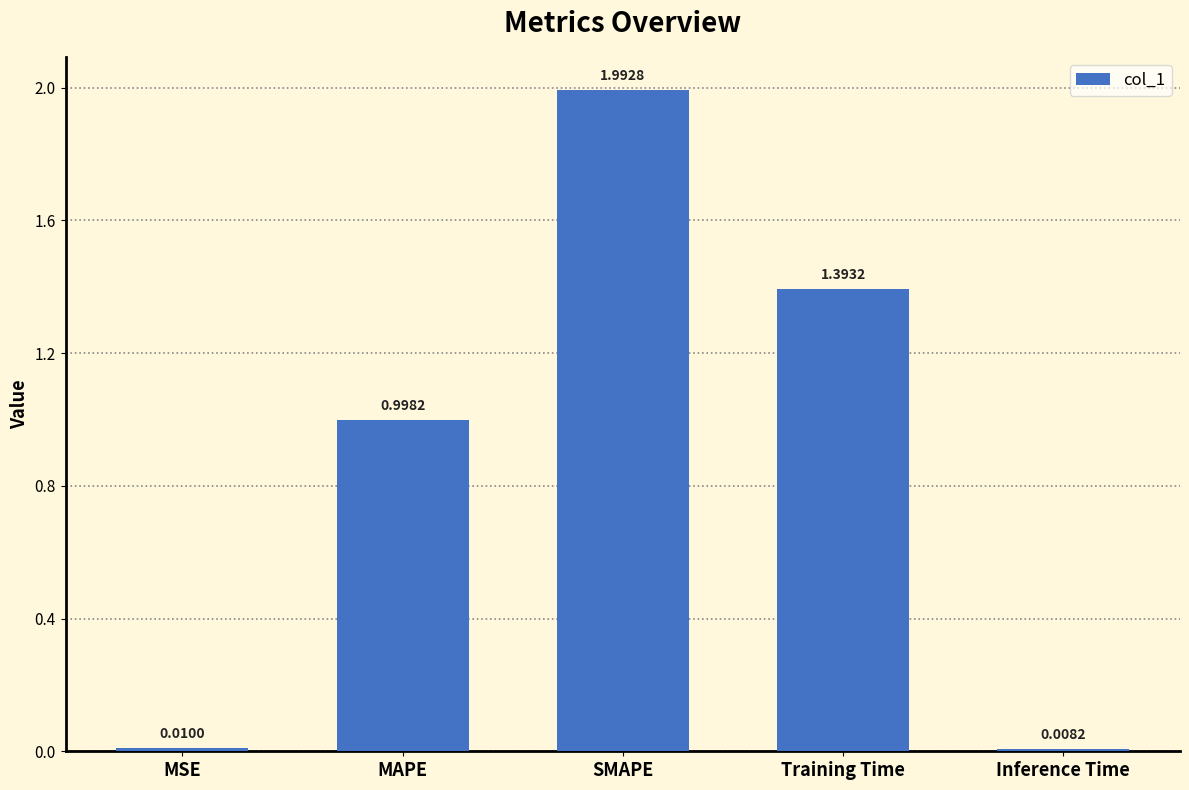

Rank the categories by value from highest to lowest.

SMAPE, Training Time, MAPE, MSE, Inference Time